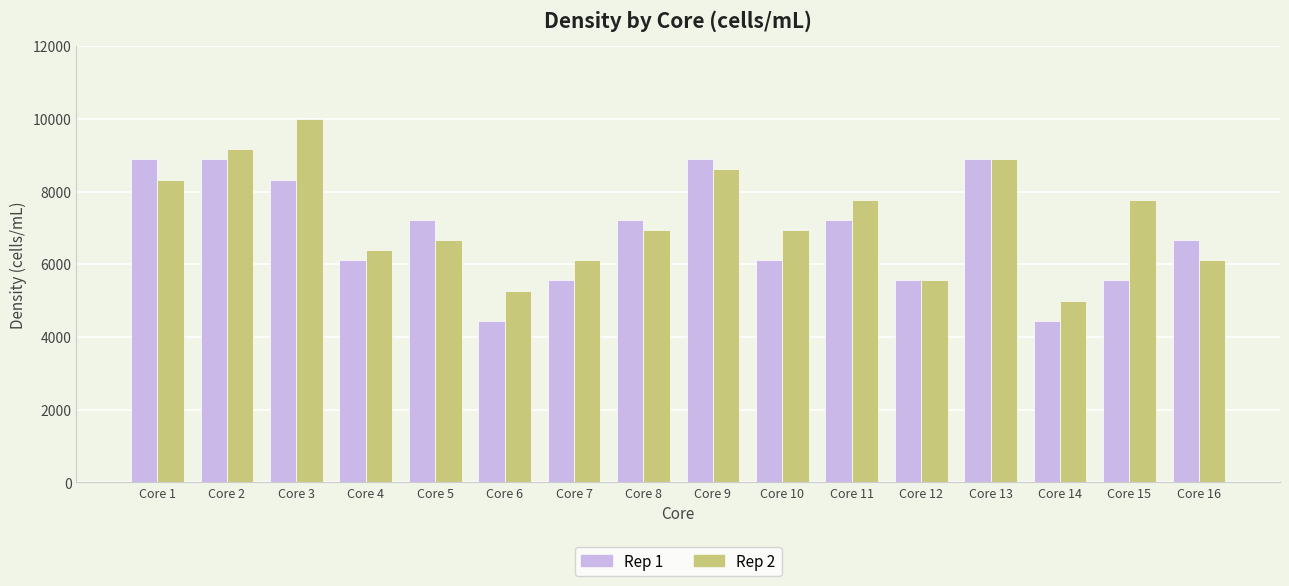

Where does the Rep 2 series first go above 6944?

Core 1